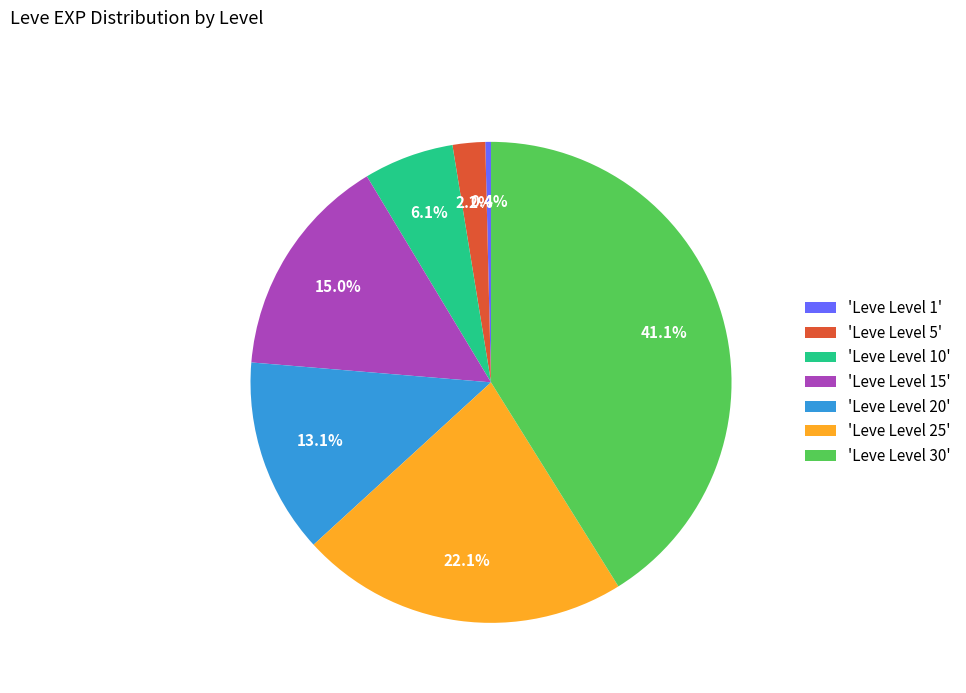

How many slices are in this pie chart?

7